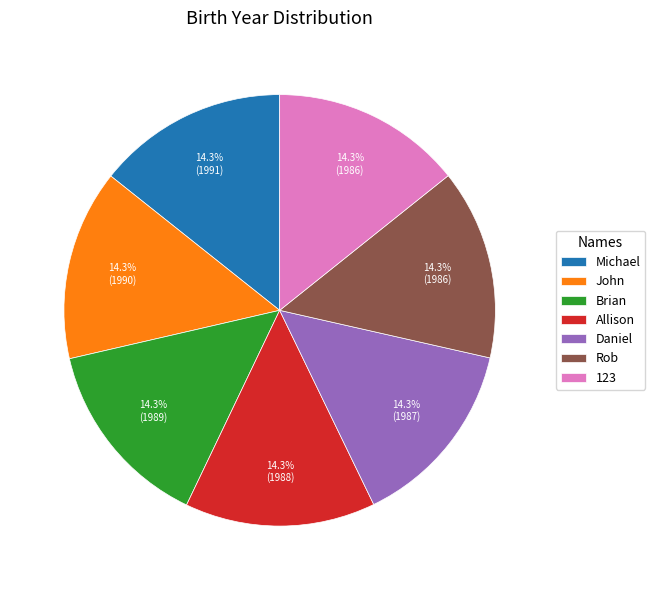

How many slices are in this pie chart?

7